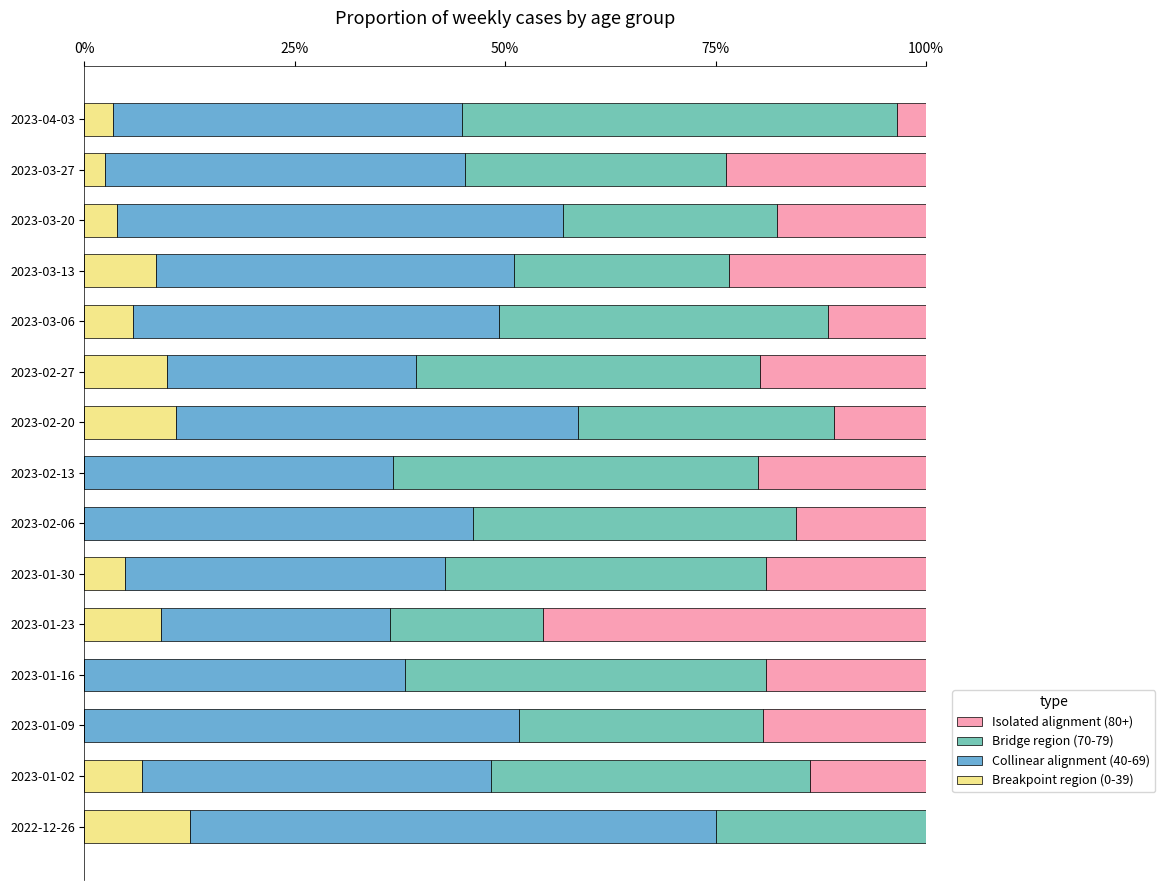

What is the total value across all series at 2023-02-06?

100.0